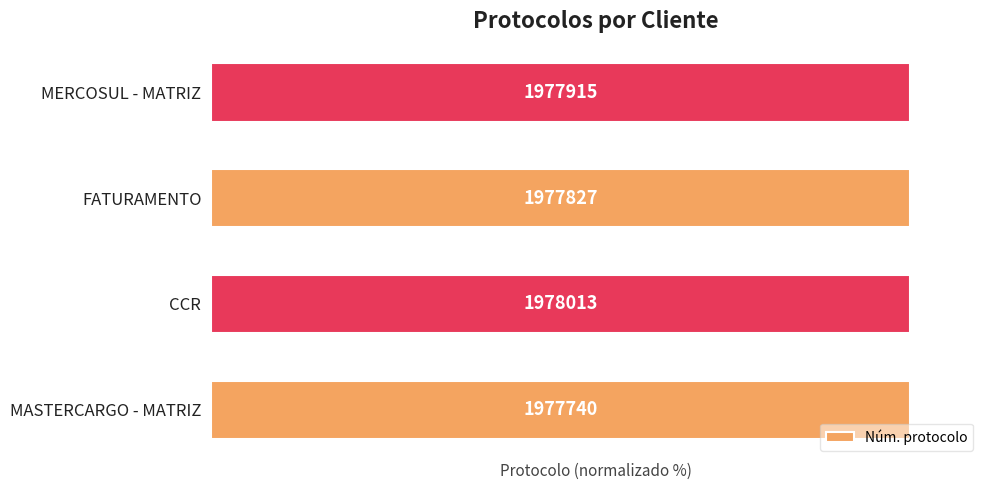

How many bars are there in total?

4